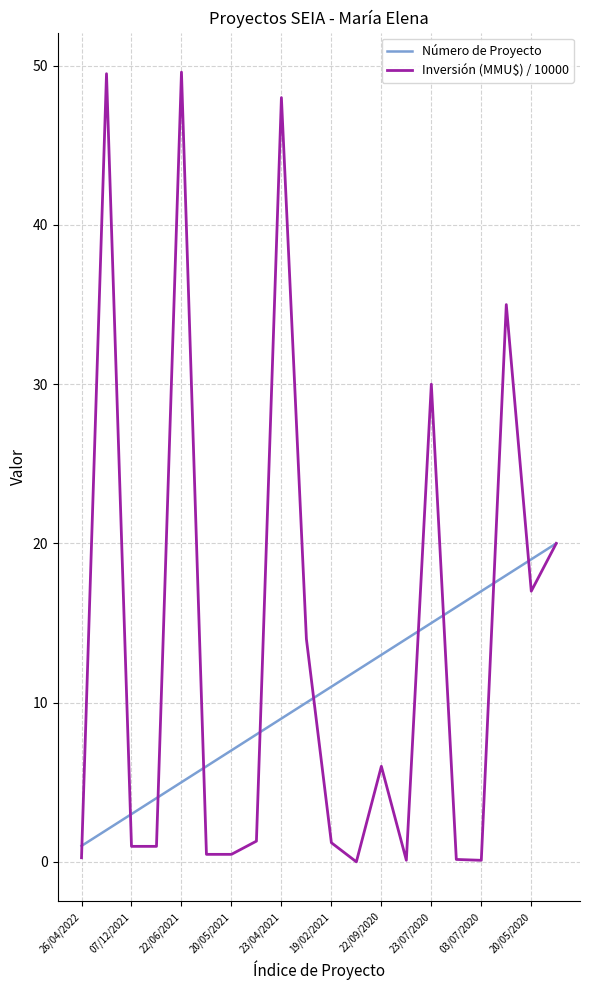

Which series has the widest spread of values?

Inversión (MMU$) / 10000